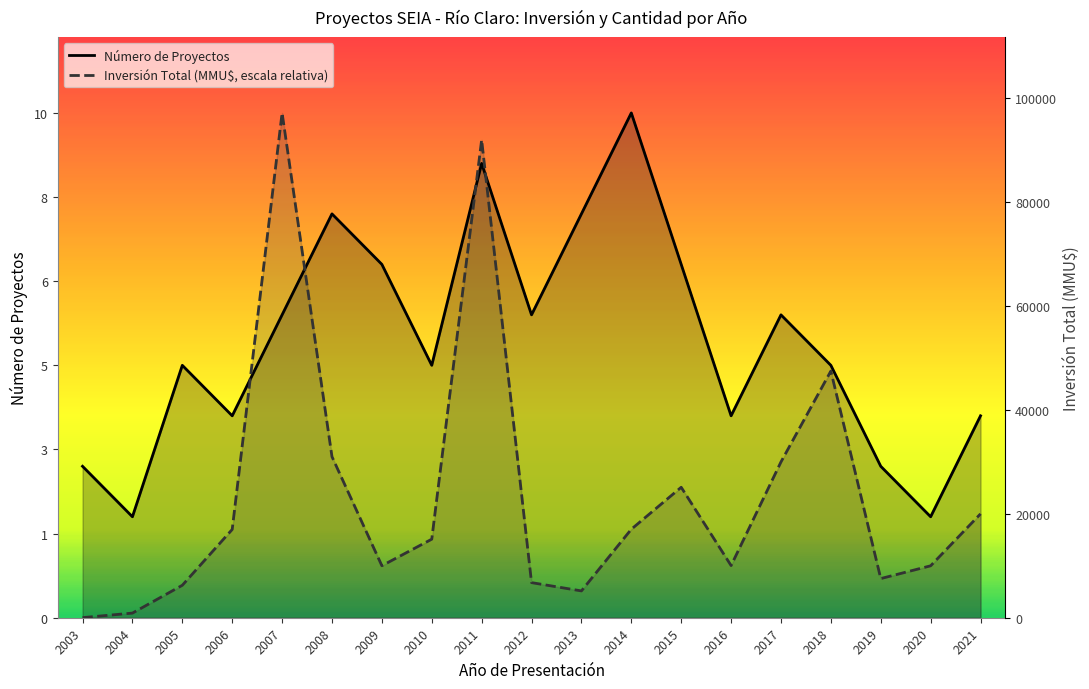

Between 2014 and 2012, which is larger?

2014